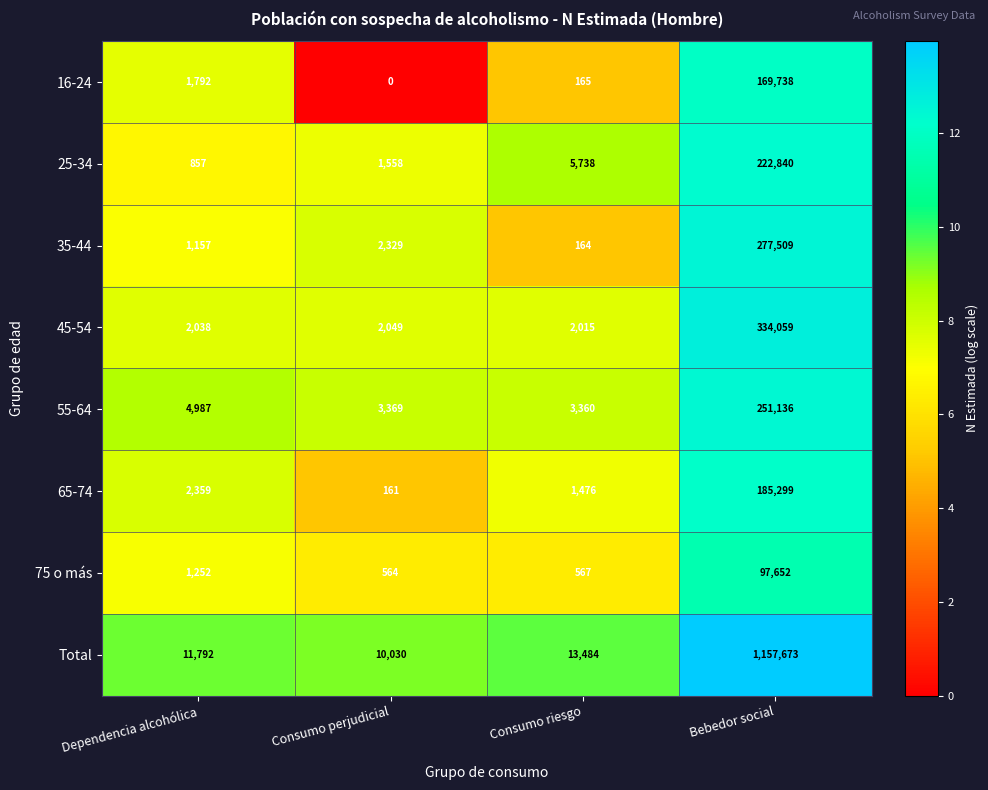

Rank the series at Bebedor social from highest to lowest value.

Total, 45-54, 35-44, 55-64, 25-34, 65-74, 16-24, 75 o más